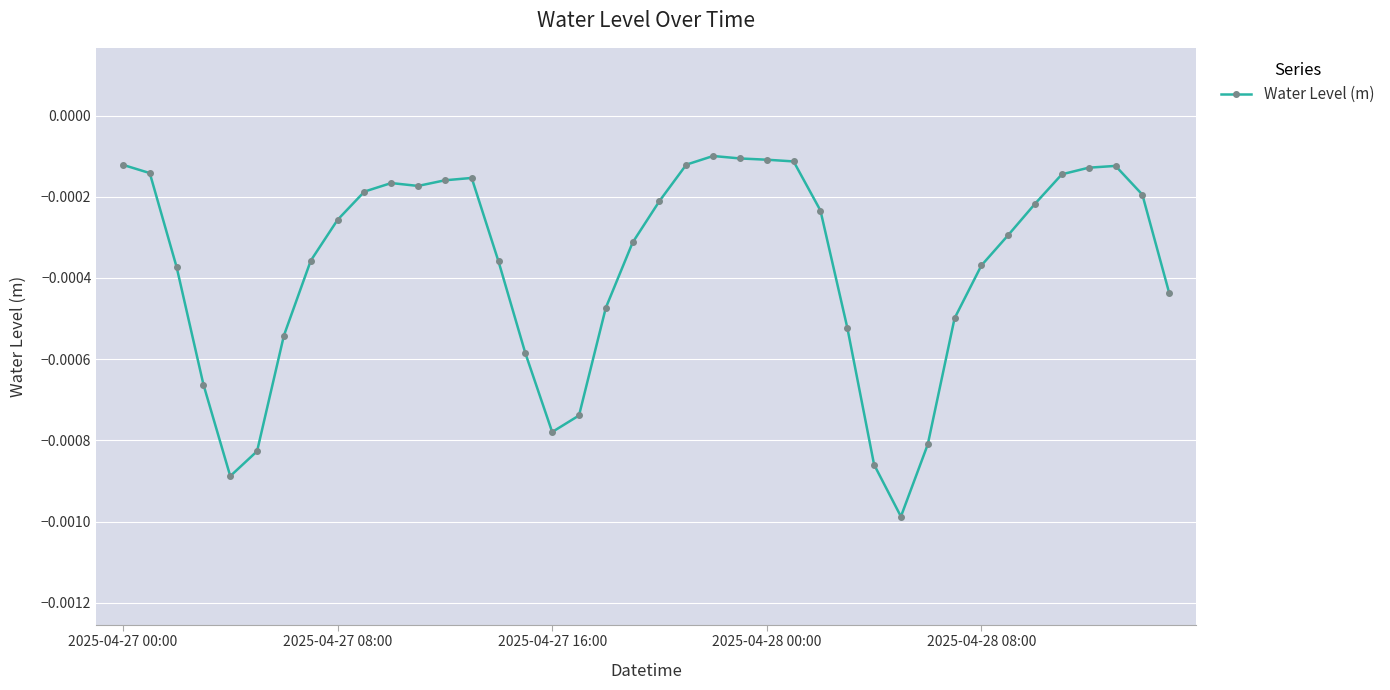

How many lines are shown in the chart?

1